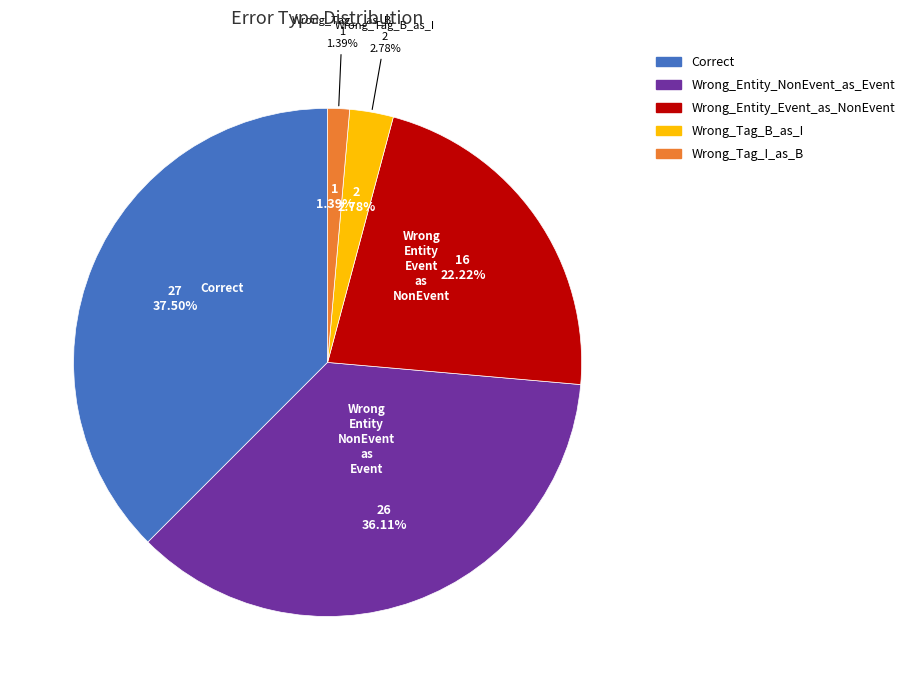

How many slices are in this pie chart?

5